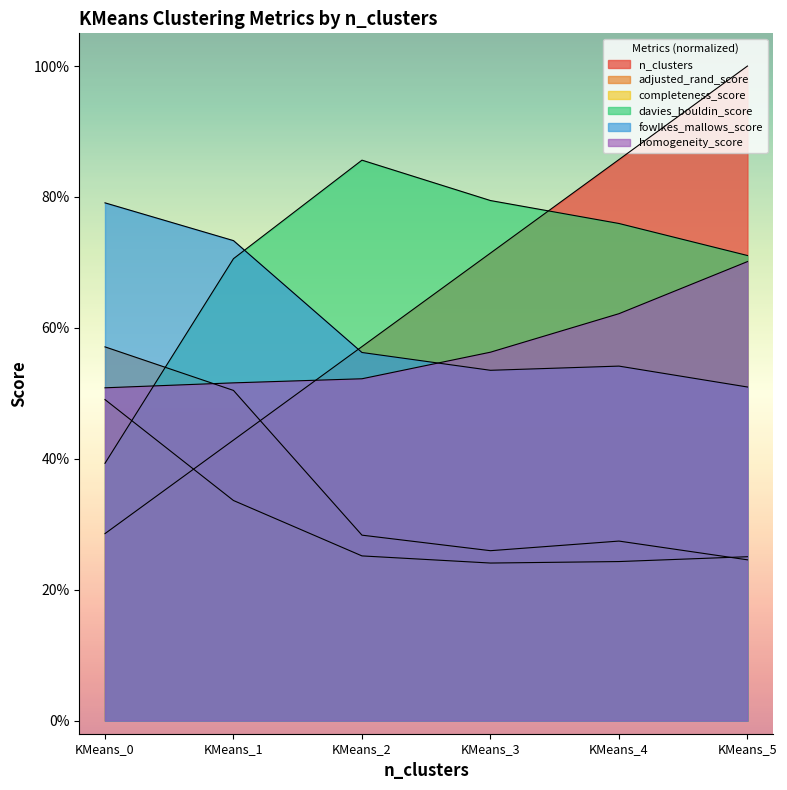

The completeness_score series shows 0.6 at KMeans_1. True or false?

False